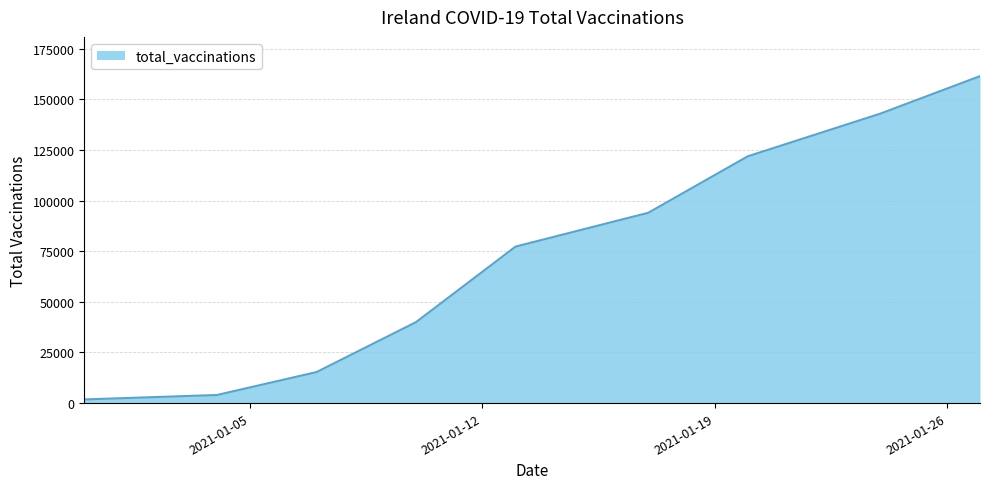

How many lines are shown in the chart?

1